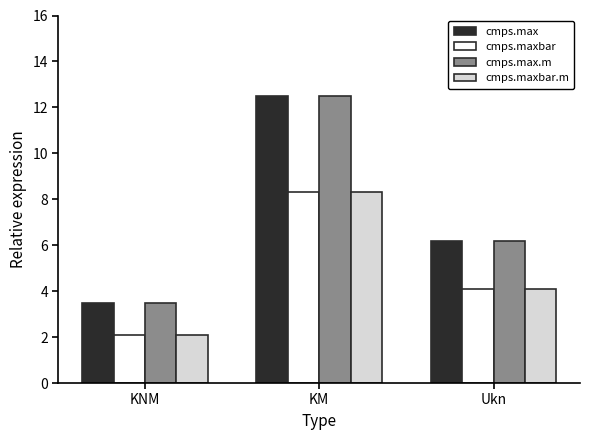

Rank the categories by cmps.max value from lowest to highest.

KNM, Ukn, KM